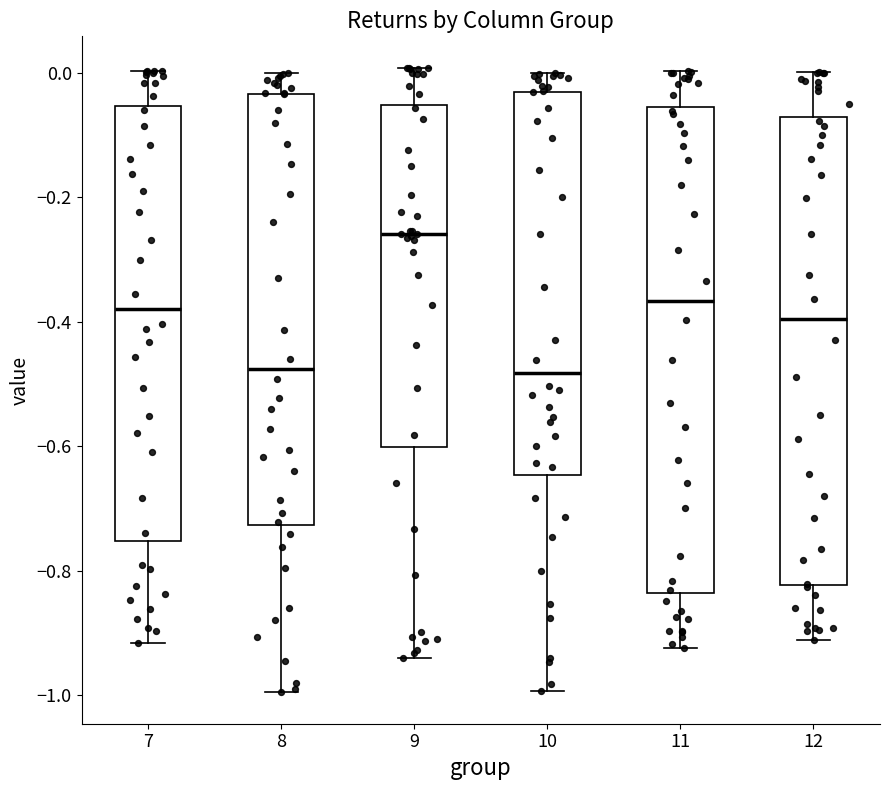

Which box's median line is the highest?

9